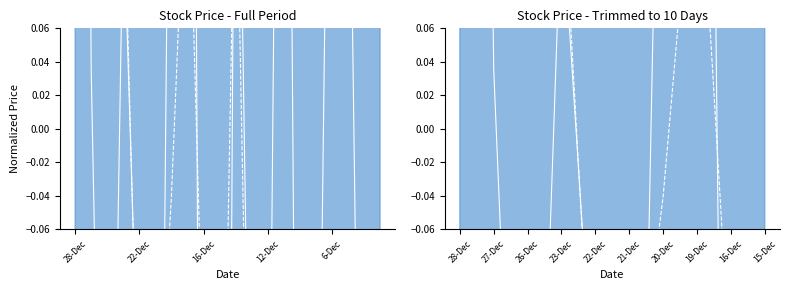

What is the difference between the maximum and second lowest values in the vwap series?

1.3